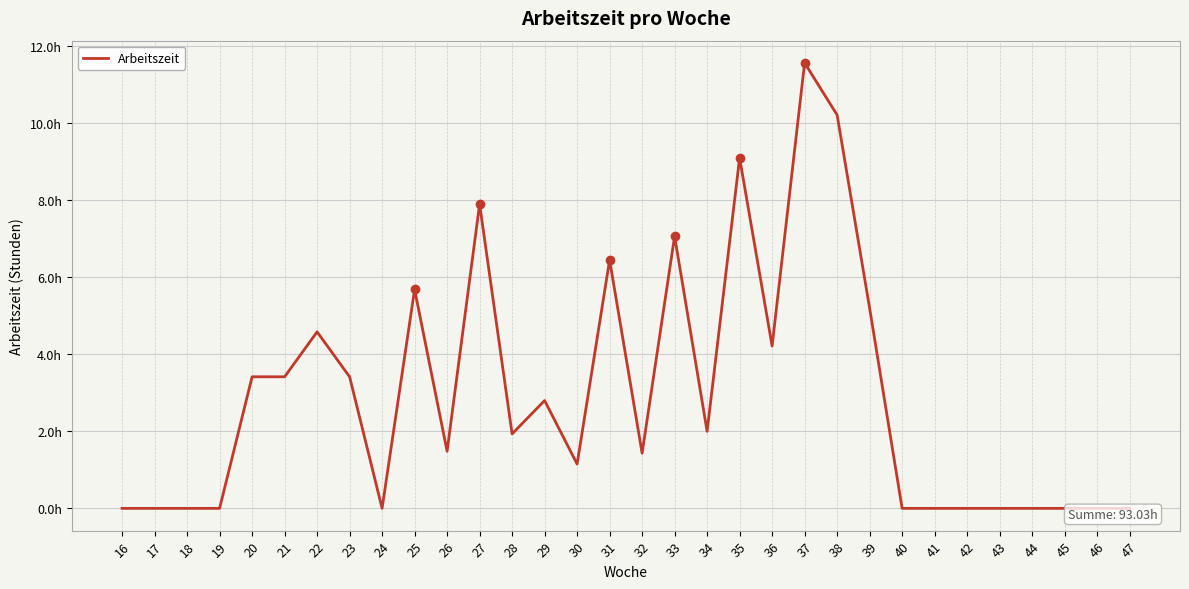

Which label corresponds to the smallest value in the chart?

16